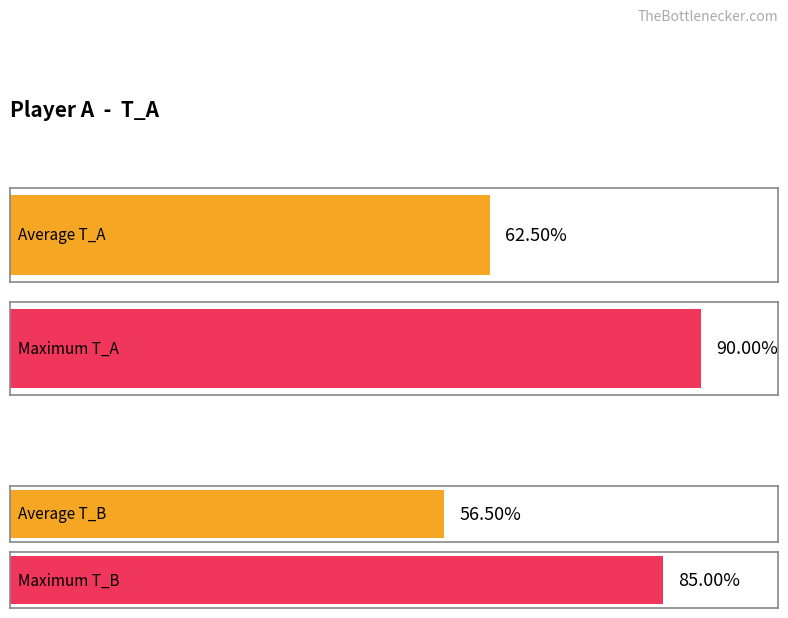

The T_A series shows 2.8 at 3. True or false?

False